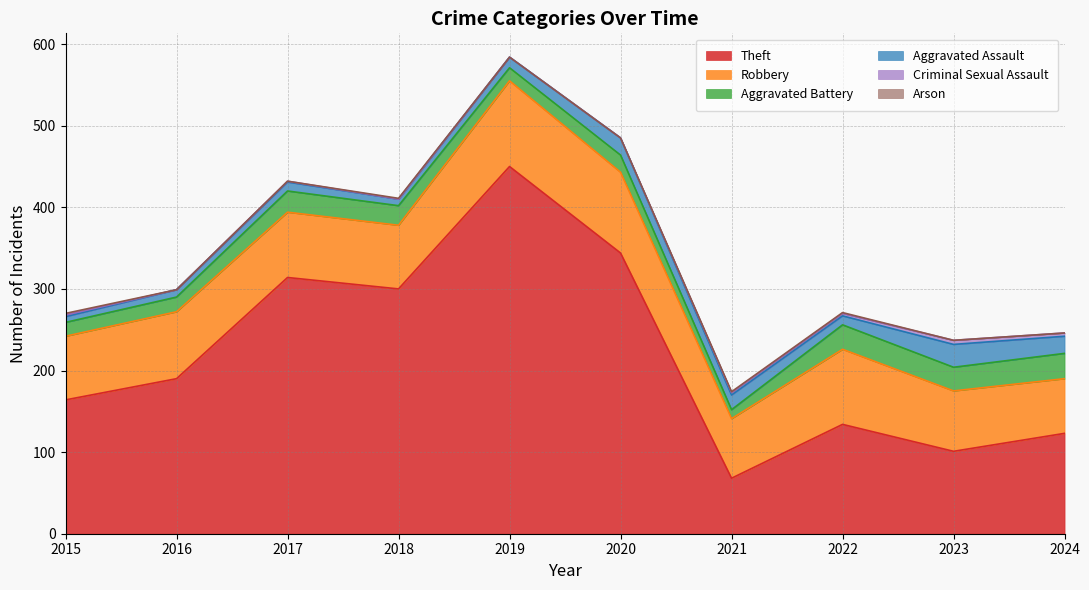

What is the difference between the maximum and minimum values in the Aggravated Battery series?

20